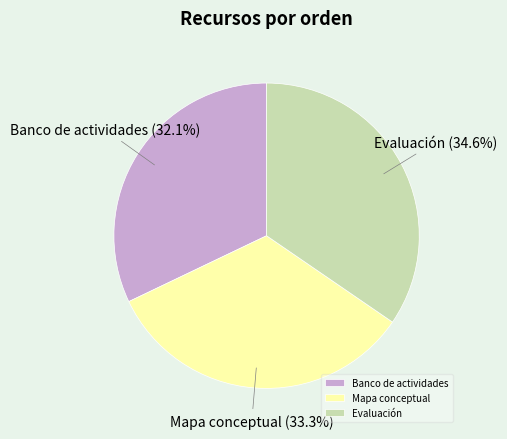

To the nearest percent, what is the difference between the largest and smallest slice percentages?

2%